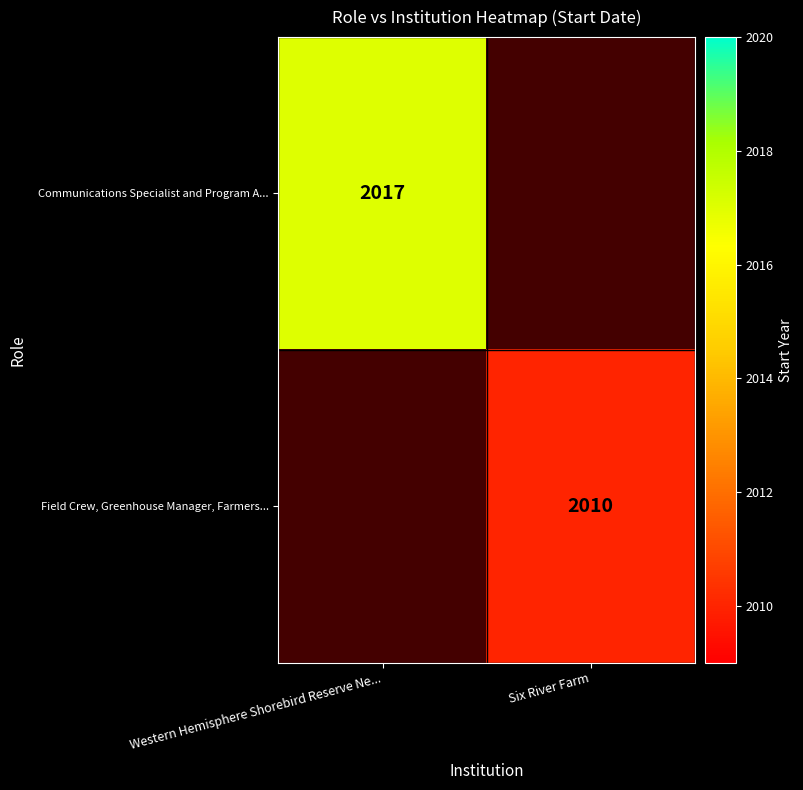

What is the maximum value shown in the chart?

2017.0